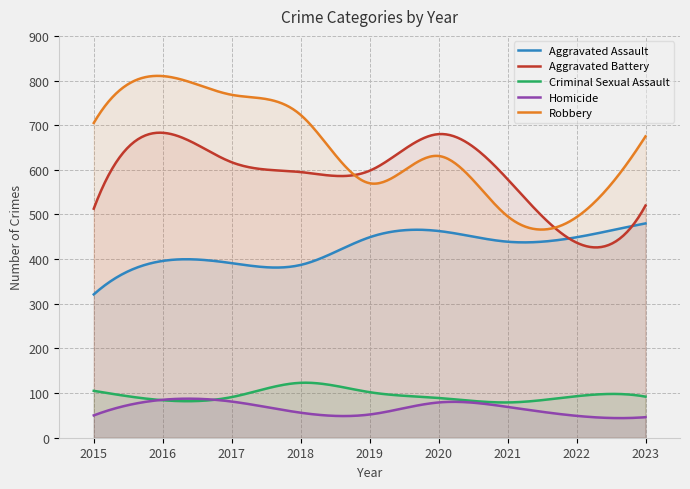

True or false: Robbery and Aggravated Assault cross at least once.

False